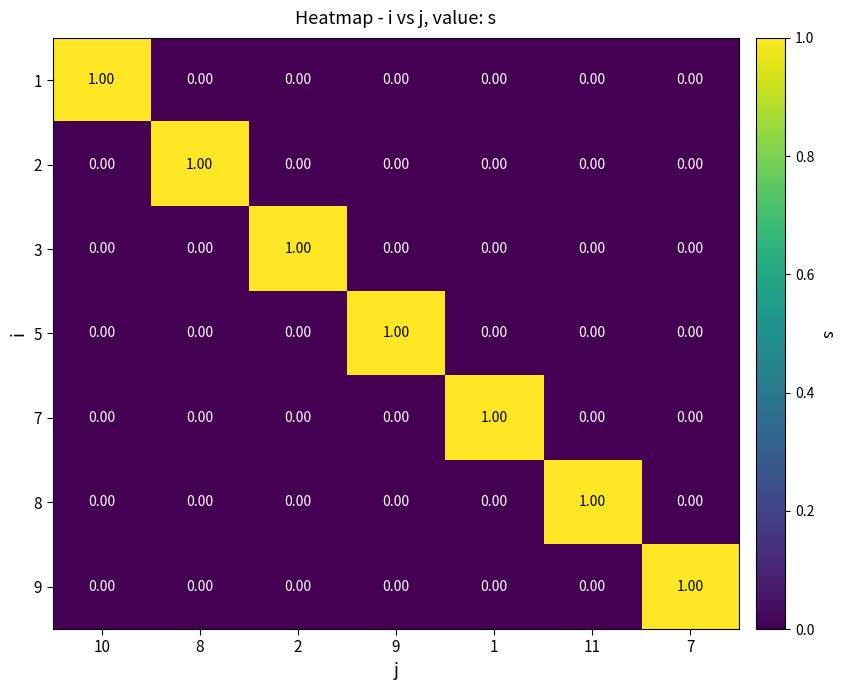

What is the total value across all series at 7?

1